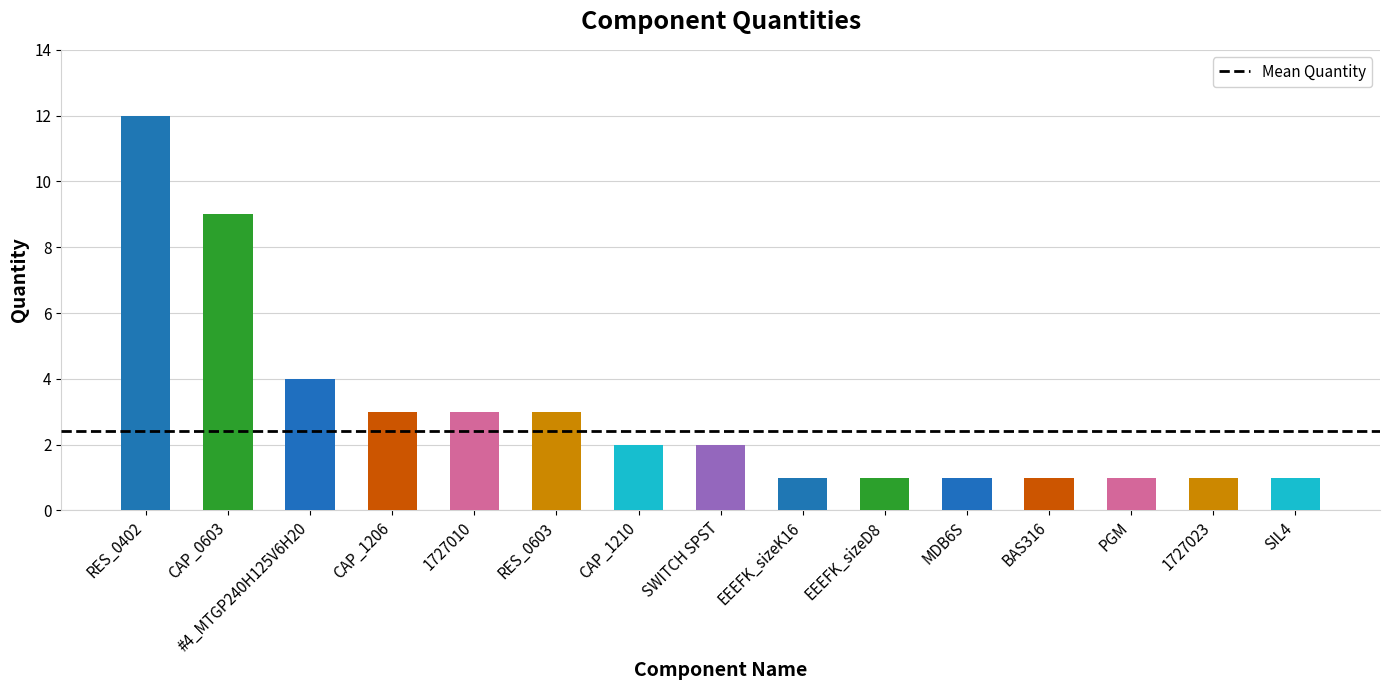

The value at CAP_0603 is 9. True or false?

True